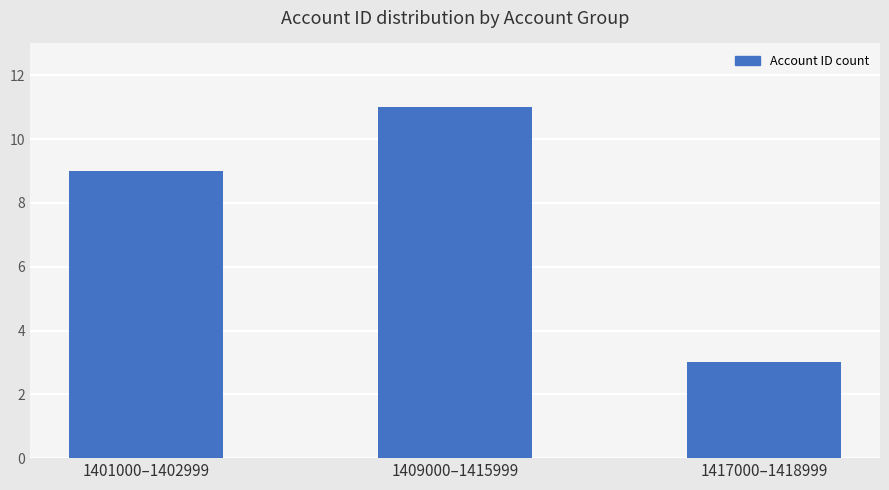

What is the label of the 1st bar from the right?

1417000–1418999